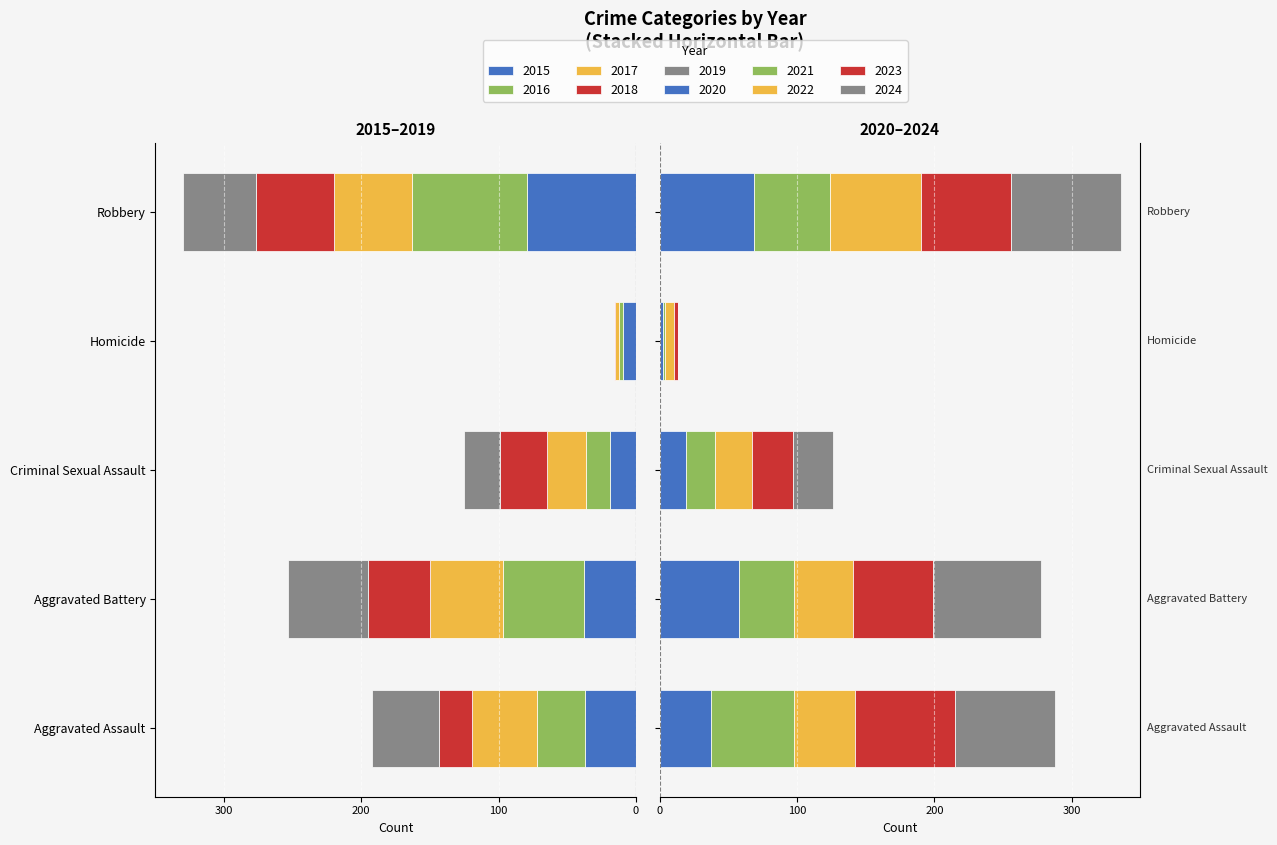

How many values in the Homicide series are below 3?

5